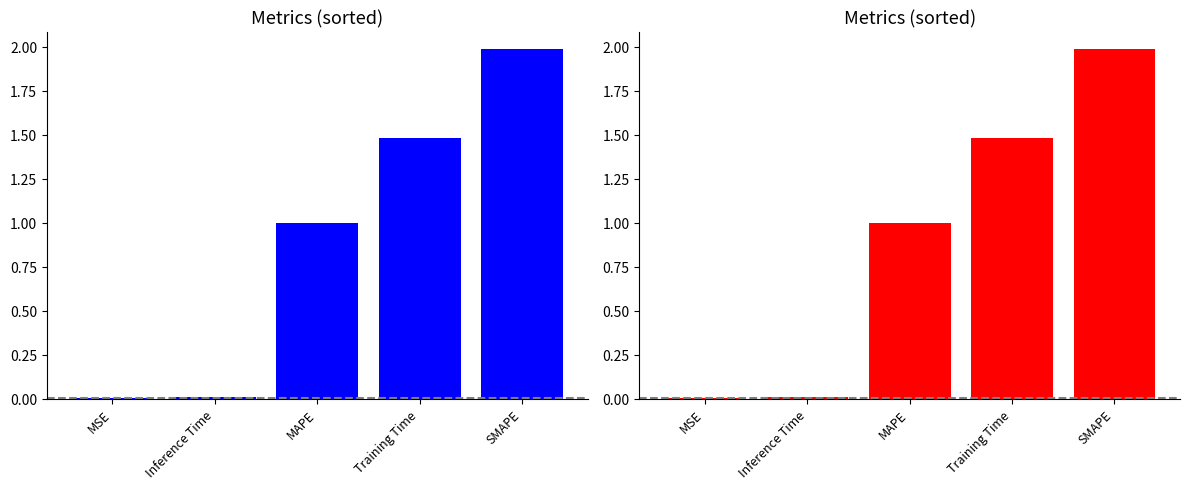

Are the bars horizontal?

No